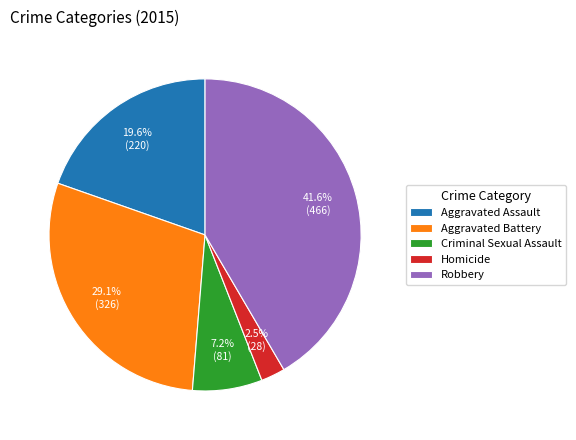

To the nearest percent, what is the difference between the Criminal Sexual Assault and Homicide slice percentages?

5%